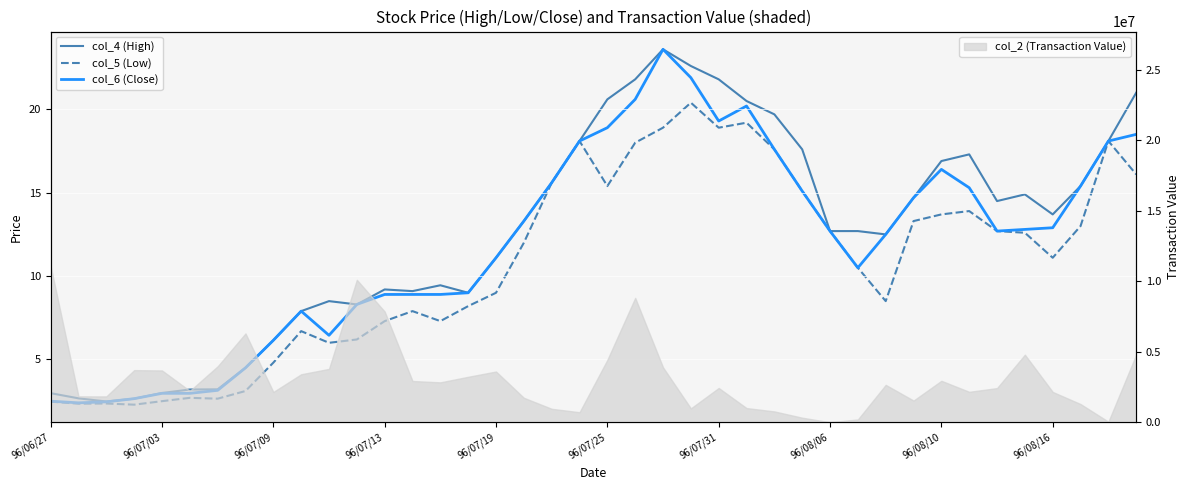

What is the total value across all series at 96/07/19?

31.2